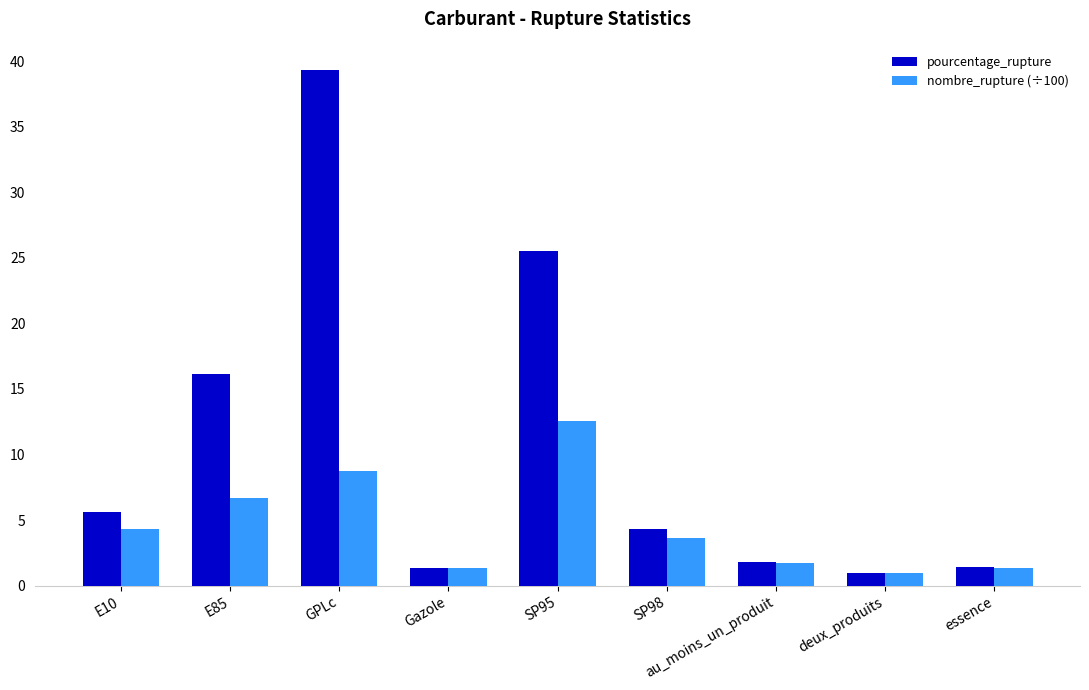

Is it true that pourcentage_rupture equals 28.8 at E85?

False